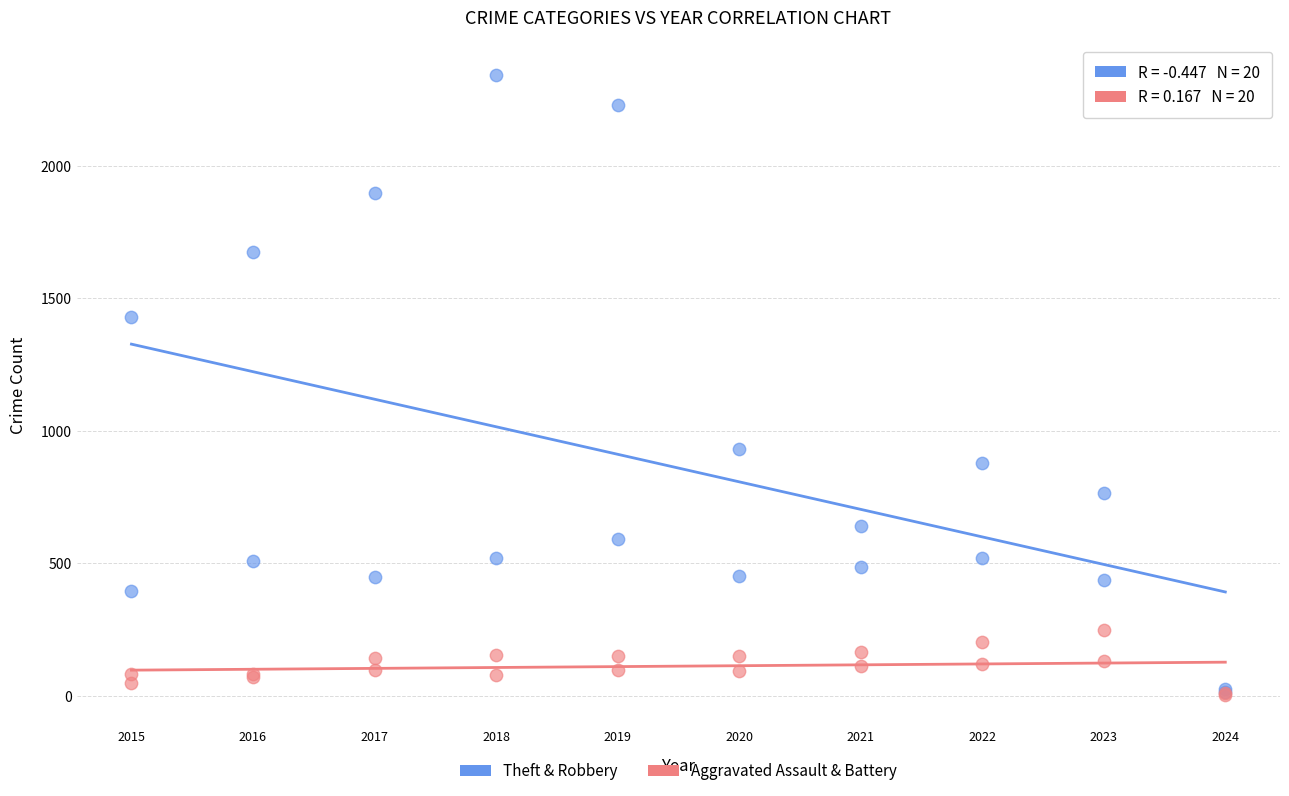

Which series has the widest spread of Y values?

Theft & Robbery